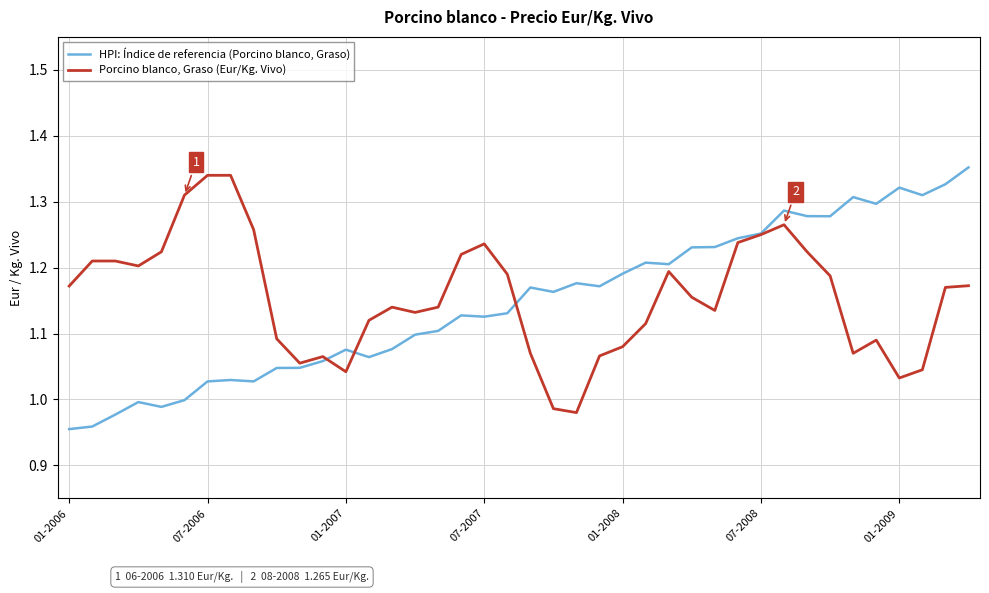

Rank the series by their maximum value, from lowest to highest.

Porcino blanco, Graso (Eur/Kg. Vivo), HPI: Índice de referencia (Porcino blanco, Graso)